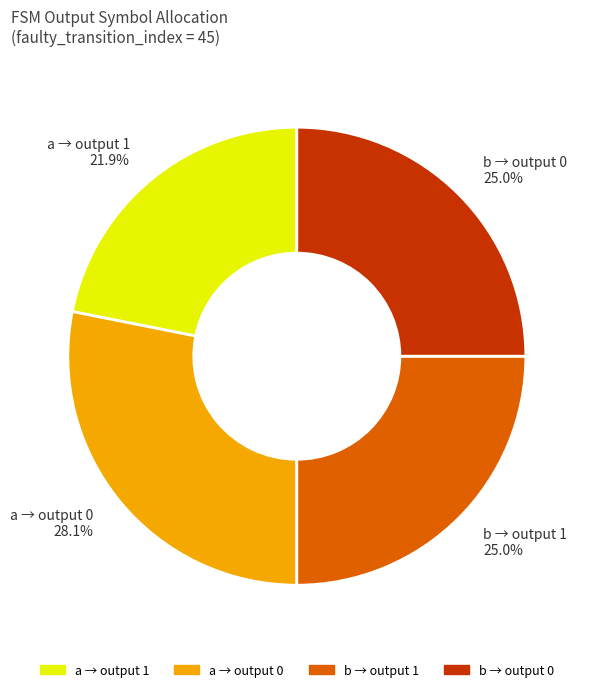

Combined, what portion of the pie is a → output 1 and b → output 1?

46.9%